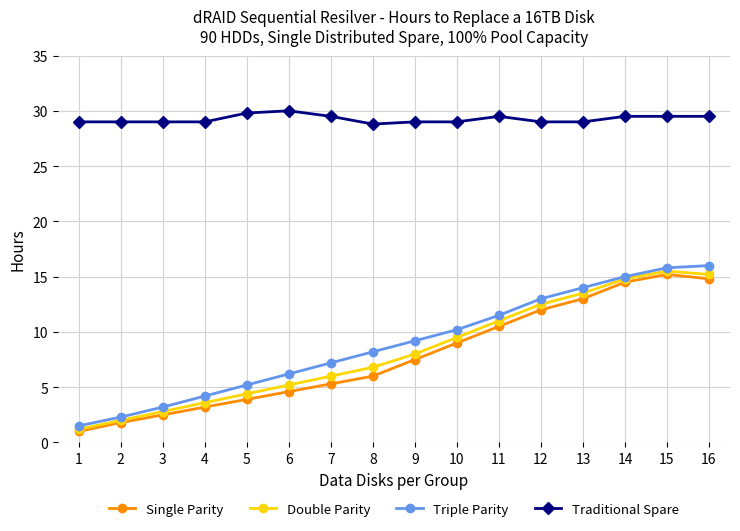

True or false: Single Parity and Traditional Spare cross at least once.

False